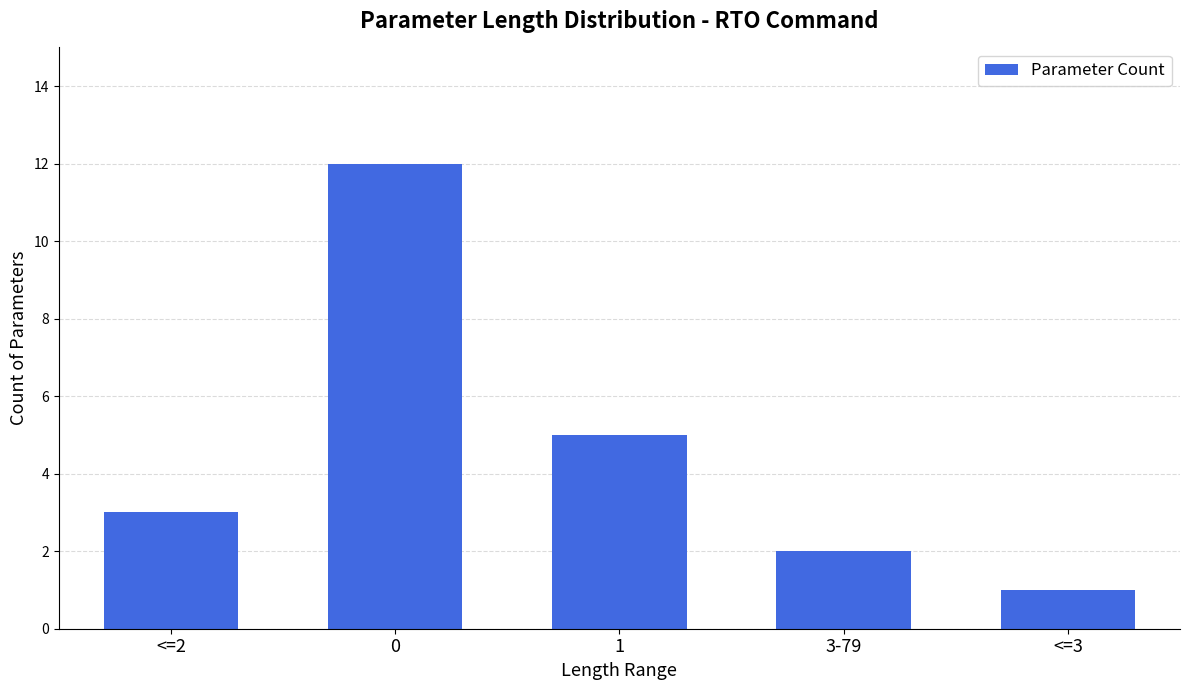

Rank the categories by value from highest to lowest.

0, 1, <=2, 3-79, <=3